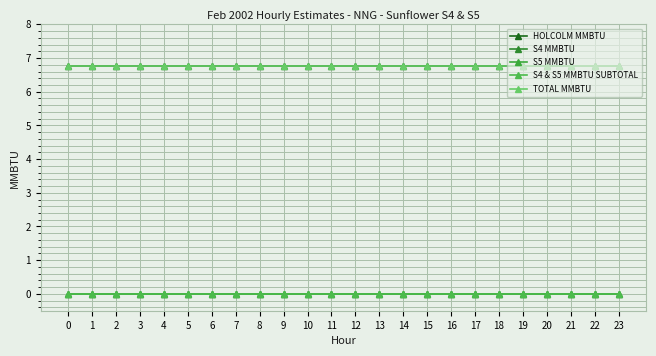

Does the chart have visible grid lines?

Yes